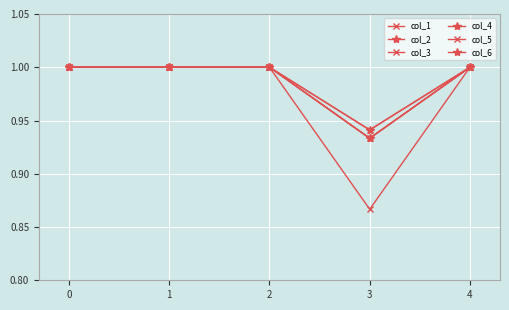

Between 1 and 3, which is larger?

1